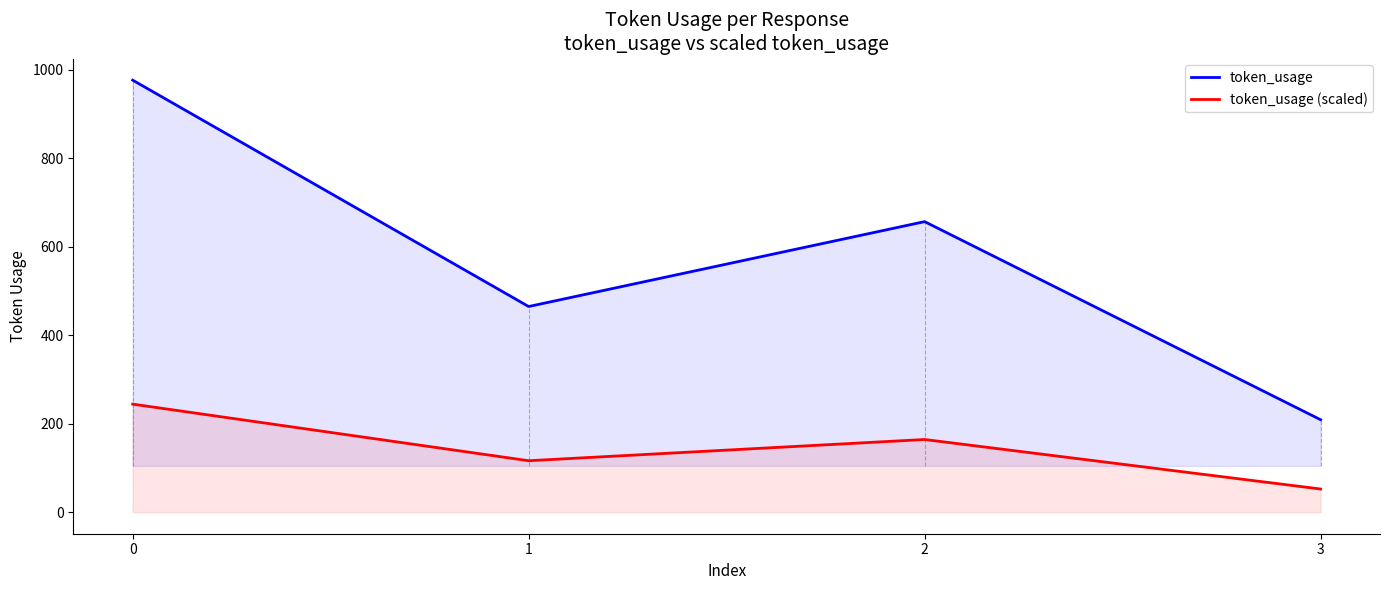

In token_usage (scaled), how many points are higher than both neighbors (excluding endpoints)?

1